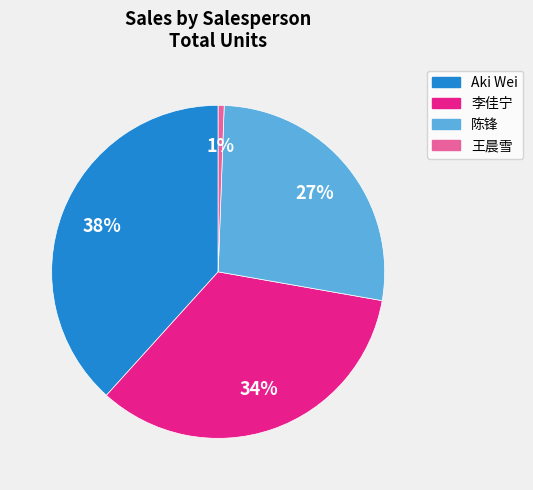

How many segments does this pie chart have?

4